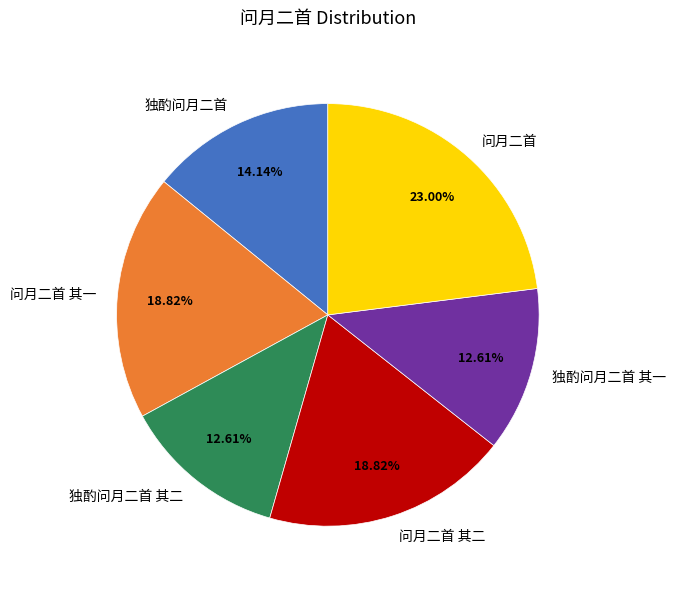

To the nearest percent, what portion does 问月二首 其二 represent?

19%